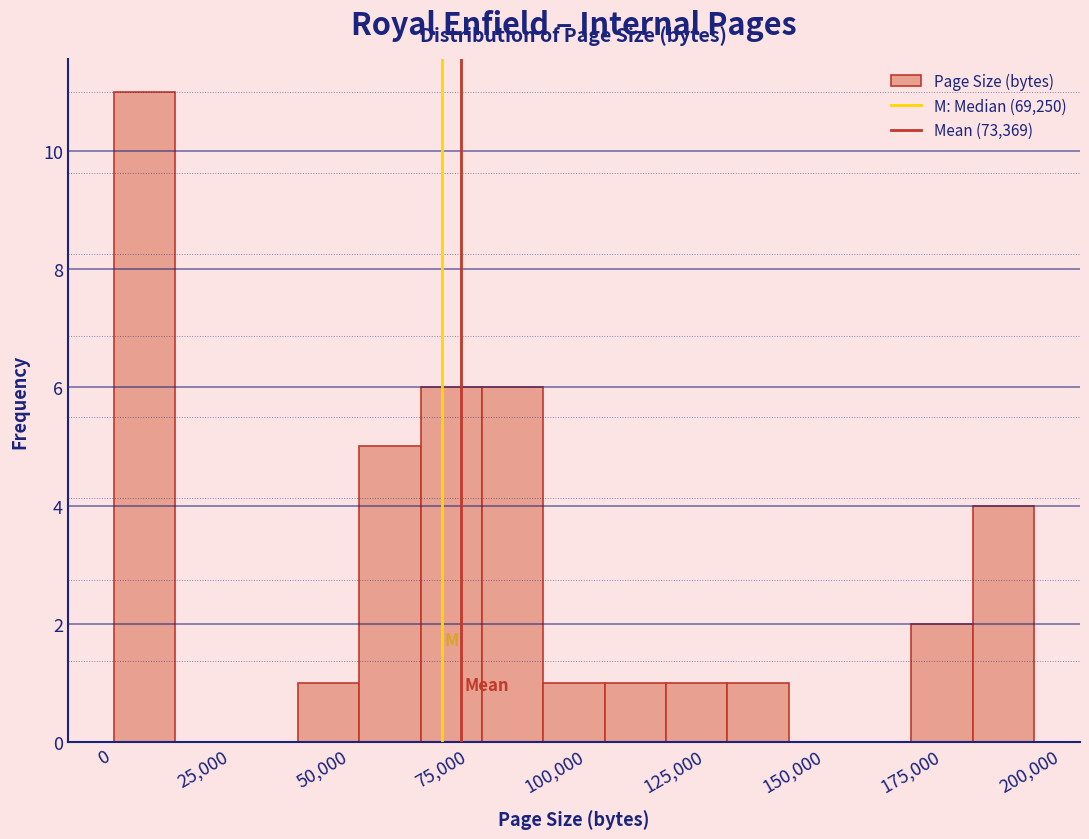

Read against the x-axis, roughly where is the centre of the tallest bar?

5000